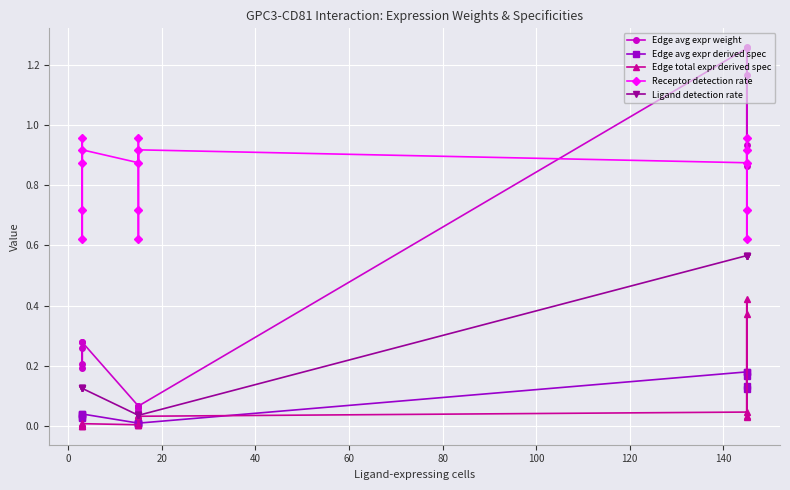

Count the number of categories in the chart.

15